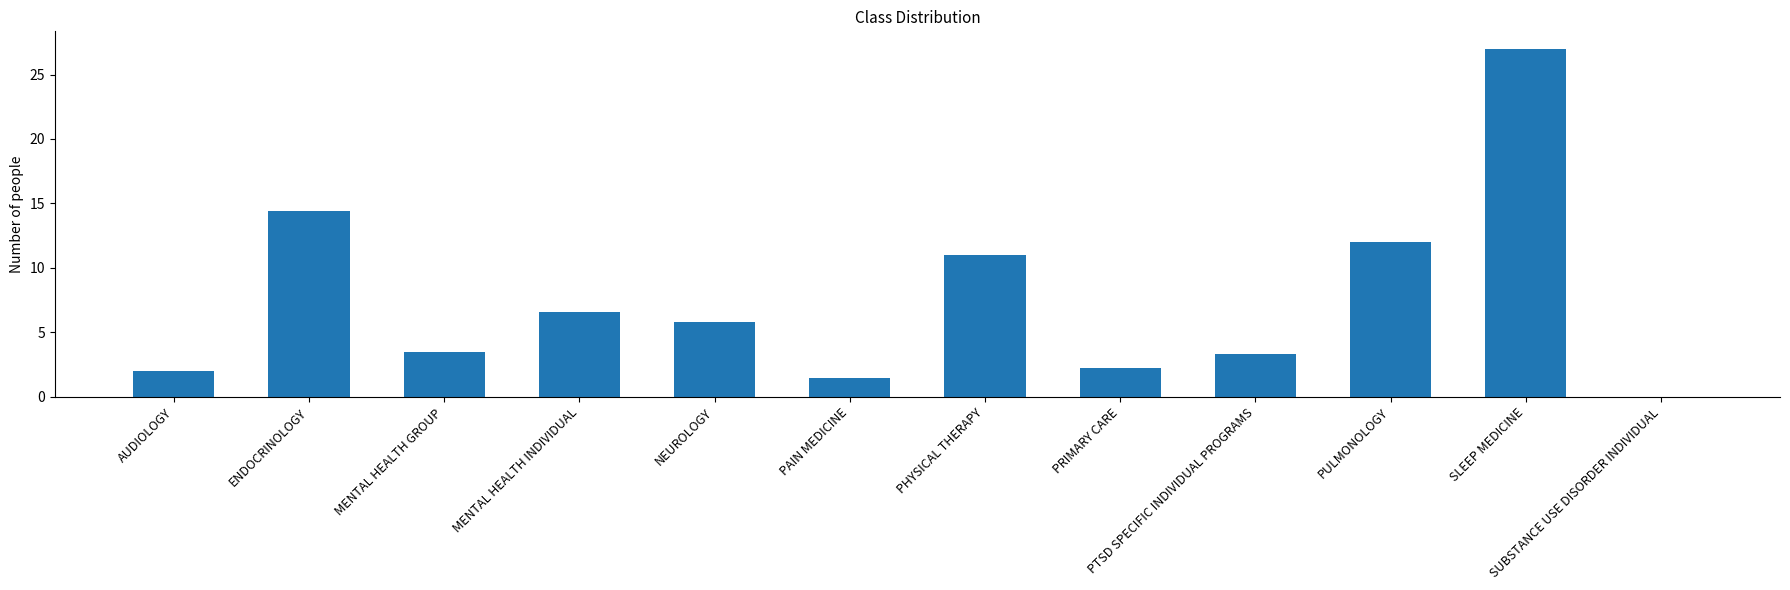

The value at PTSD SPECIFIC INDIVIDUAL PROGRAMS is 5.0. True or false?

False